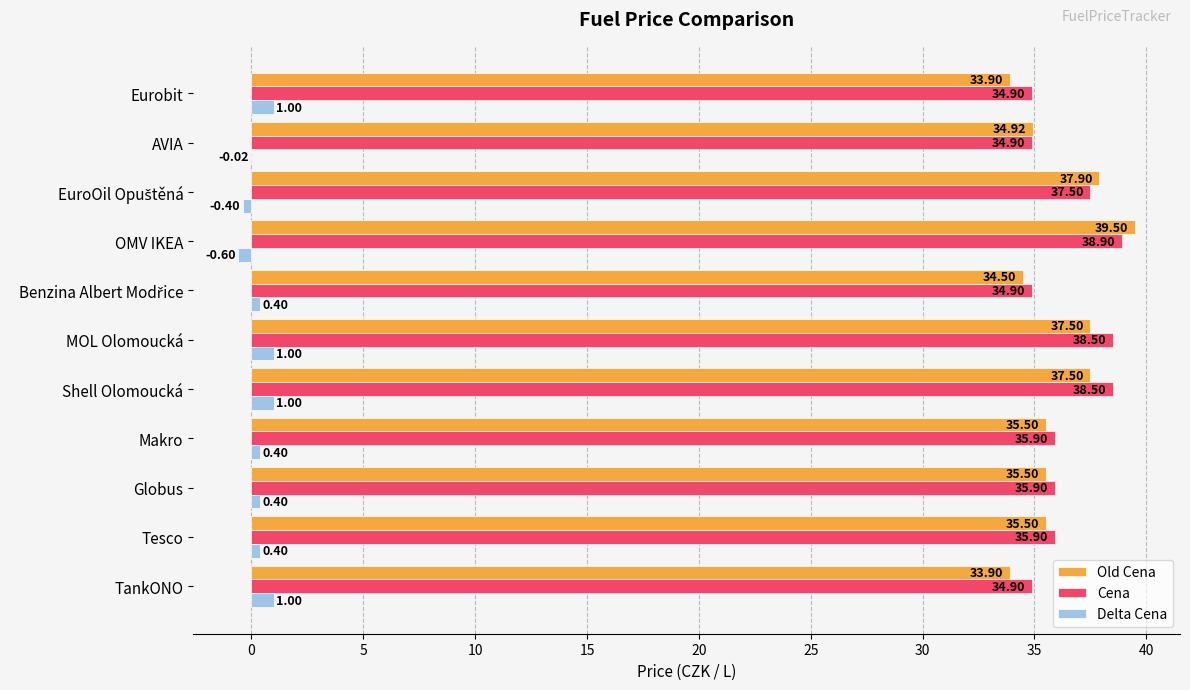

What are all the series names shown in the legend?

Old Cena, Cena, Delta Cena